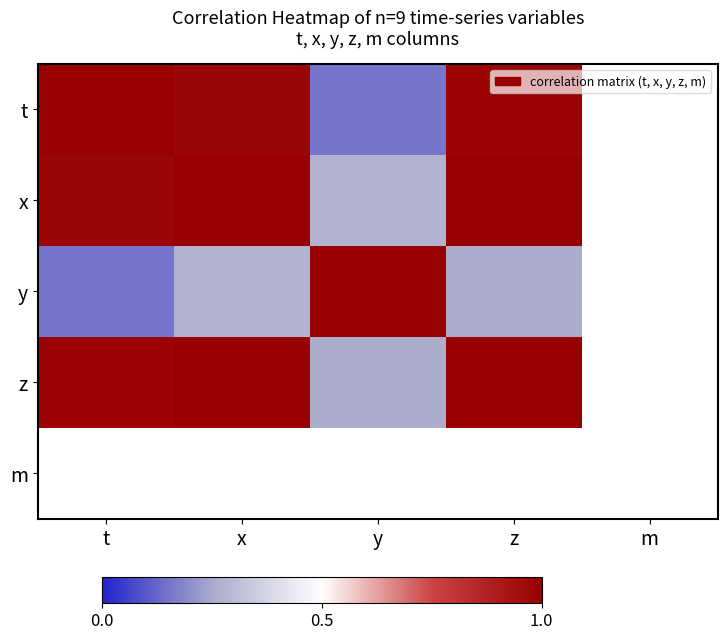

At x, list the series in order from smallest to largest.

y, t, z, x, m